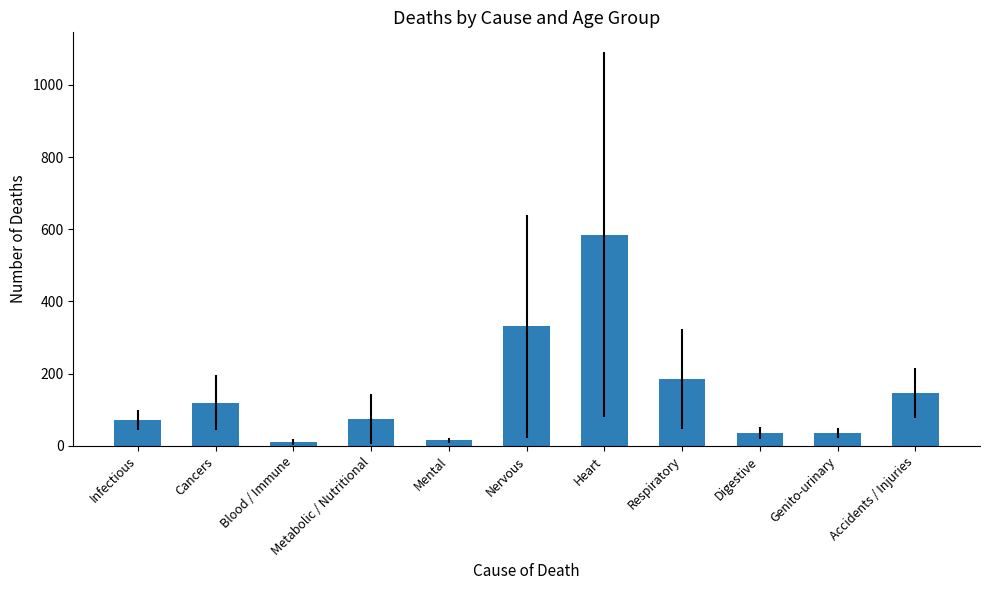

What is the label of the 7th bar from the left?

Heart